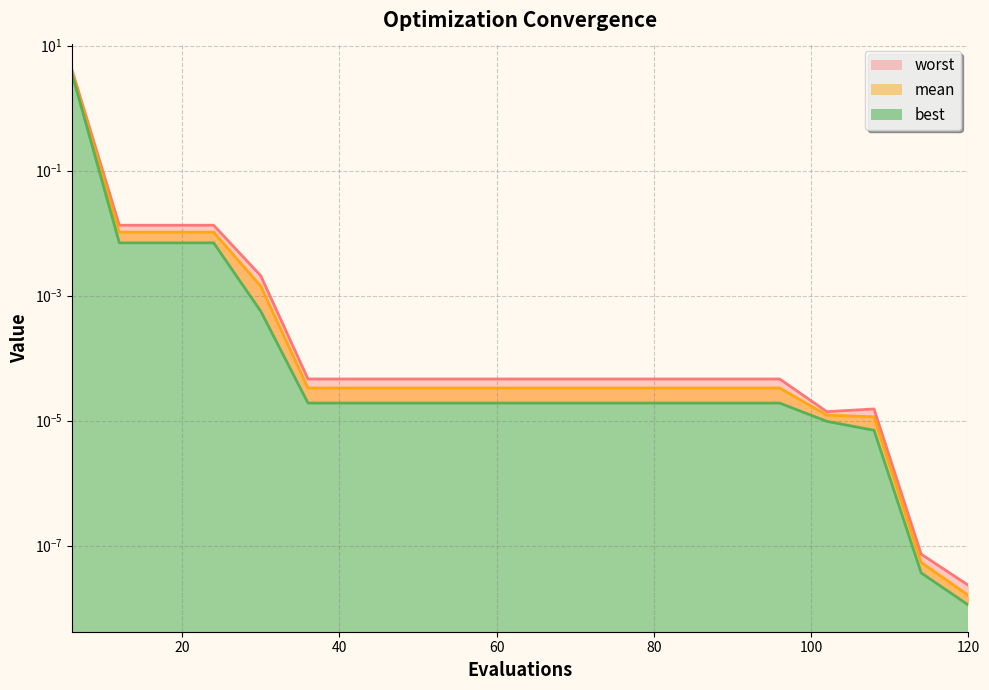

What is the maximum value shown in the chart?

4.0